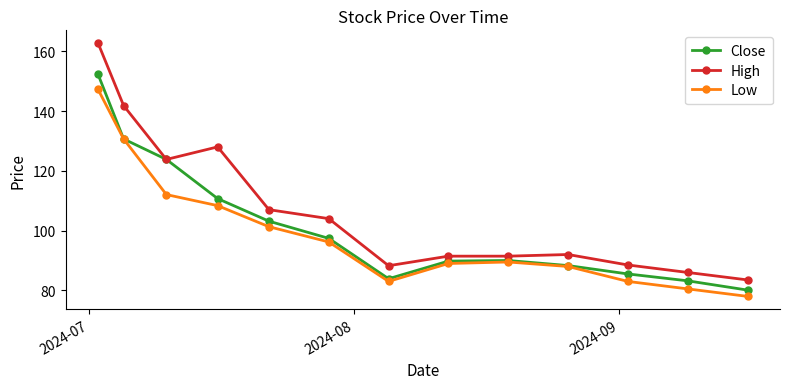

What is the difference between the maximum and minimum values in the Close series?

72.2